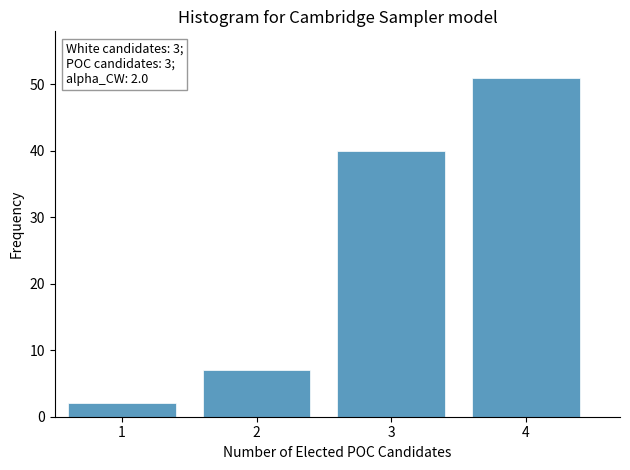

Reading left to right, list all the values displayed in this chart.

1=2	2=7	3=40	4=51